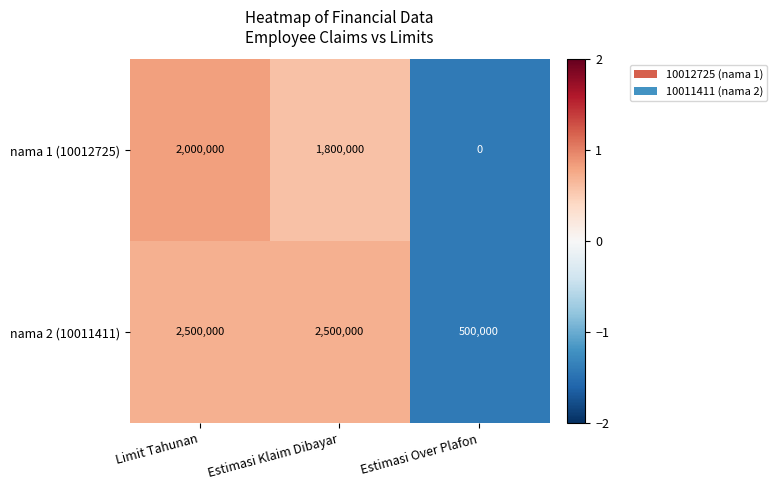

The nama 1 (10012725) series shows 0 at Estimasi Over Plafon. True or false?

True